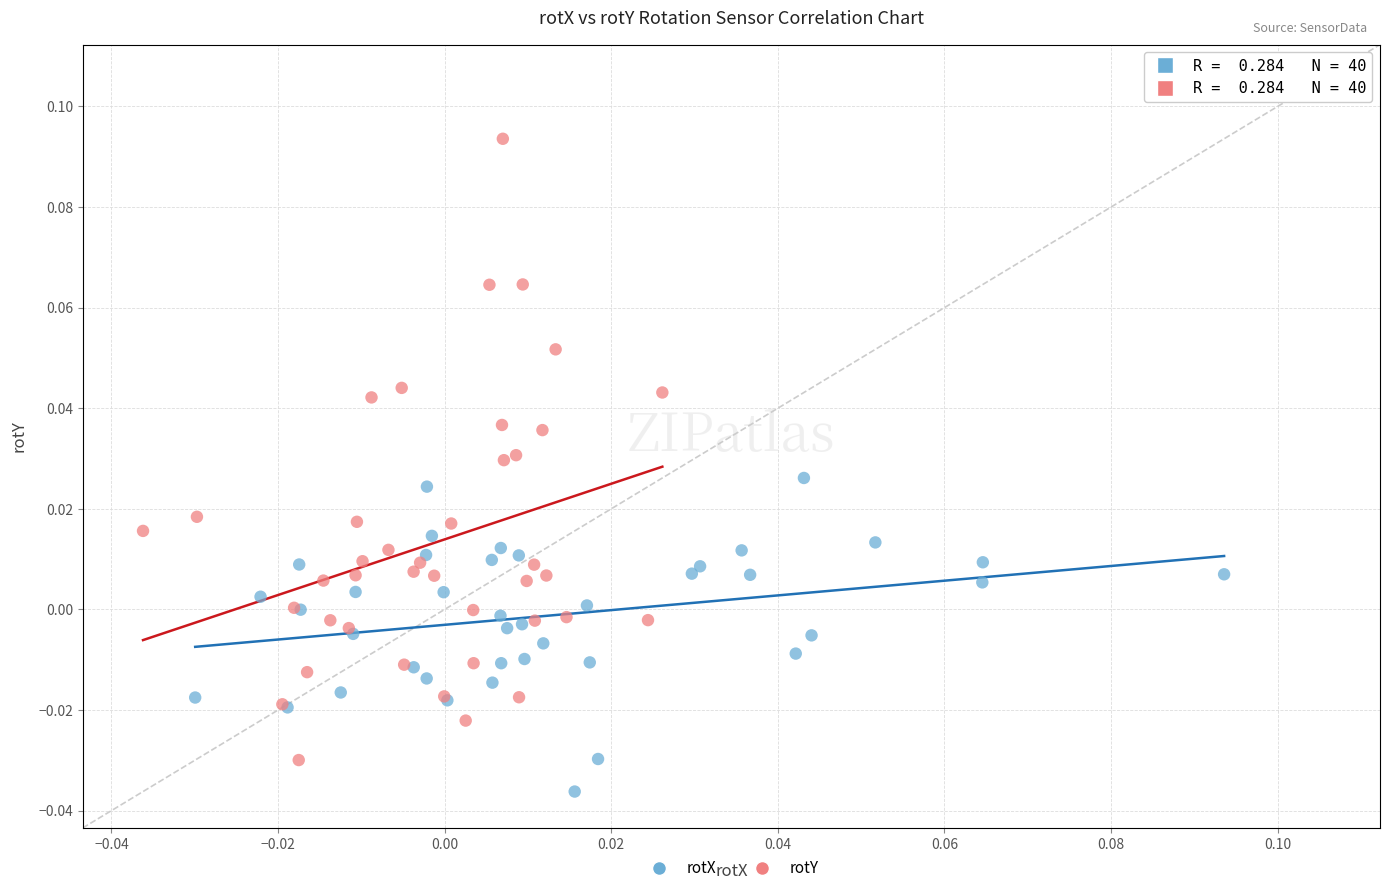

Which series contains the highest Y value?

rotY